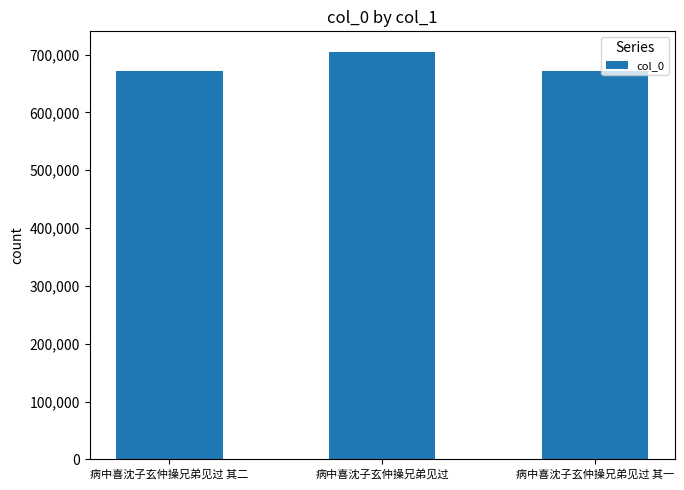

What is the value of the 2nd bar from the left?

705093